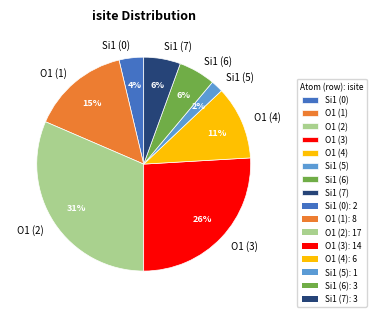

To the nearest percent, what is the average slice percentage?

12%